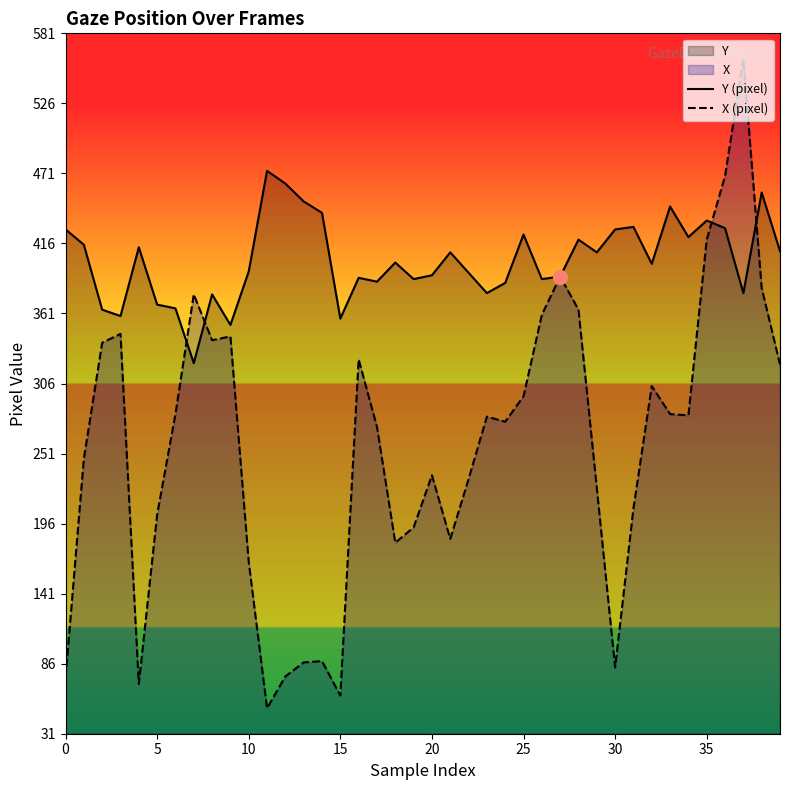

Which category has the lowest value in the X (pixel) series?

11